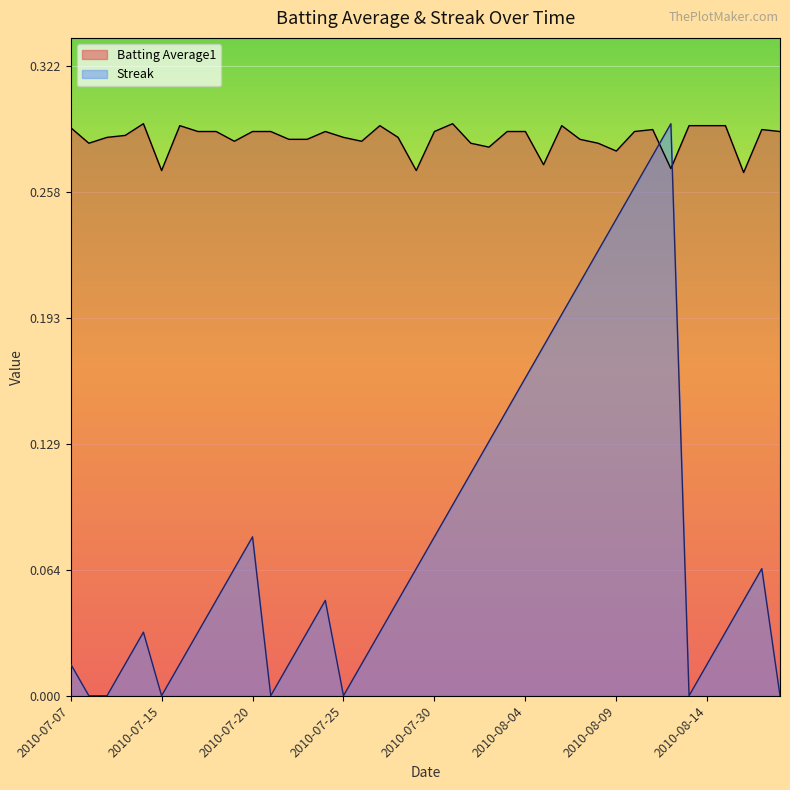

At which label is Streak closest to 0?

2010-07-08